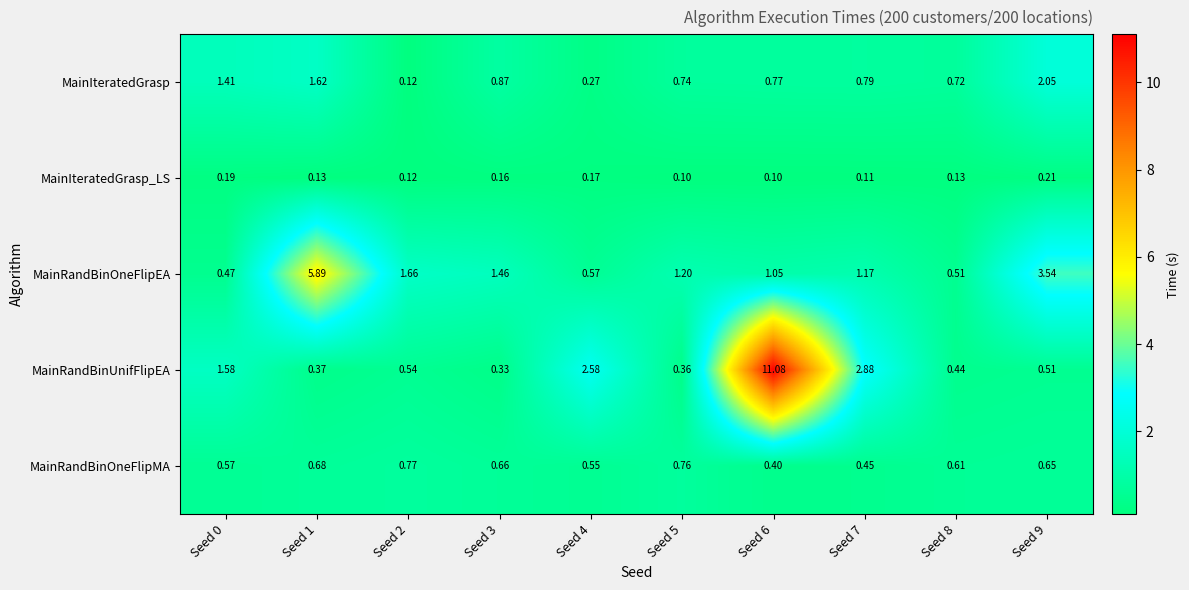

Is the value of MainIteratedGrasp at Seed 4 greater than the value of MainRandBinUnifFlipEA at Seed 4?

No